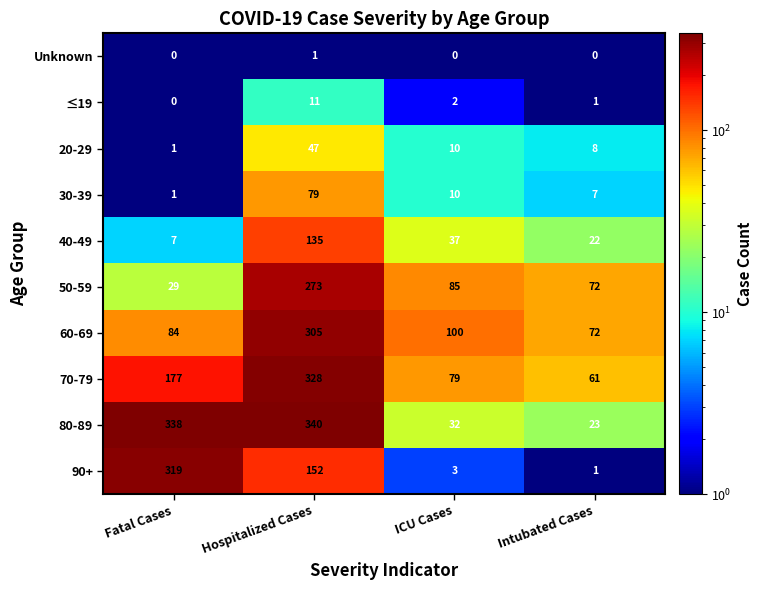

Which series changed the most between Hospitalized Cases and Intubated Cases?

80-89